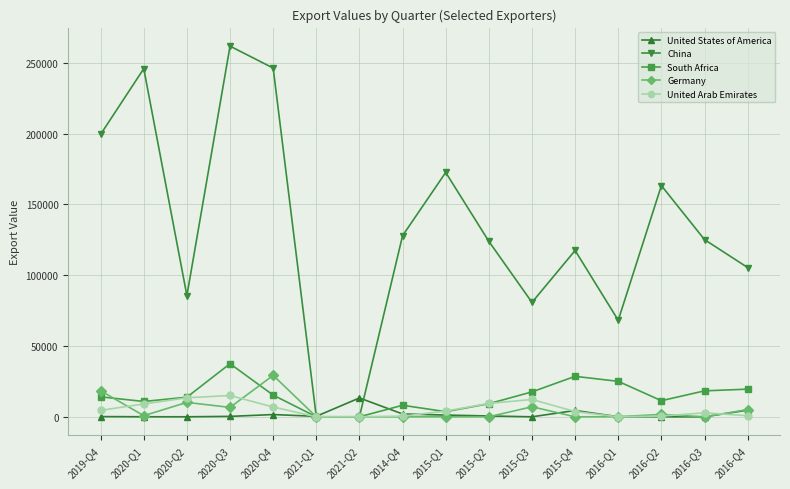

Does the chart display data point markers on the line(s)?

Yes